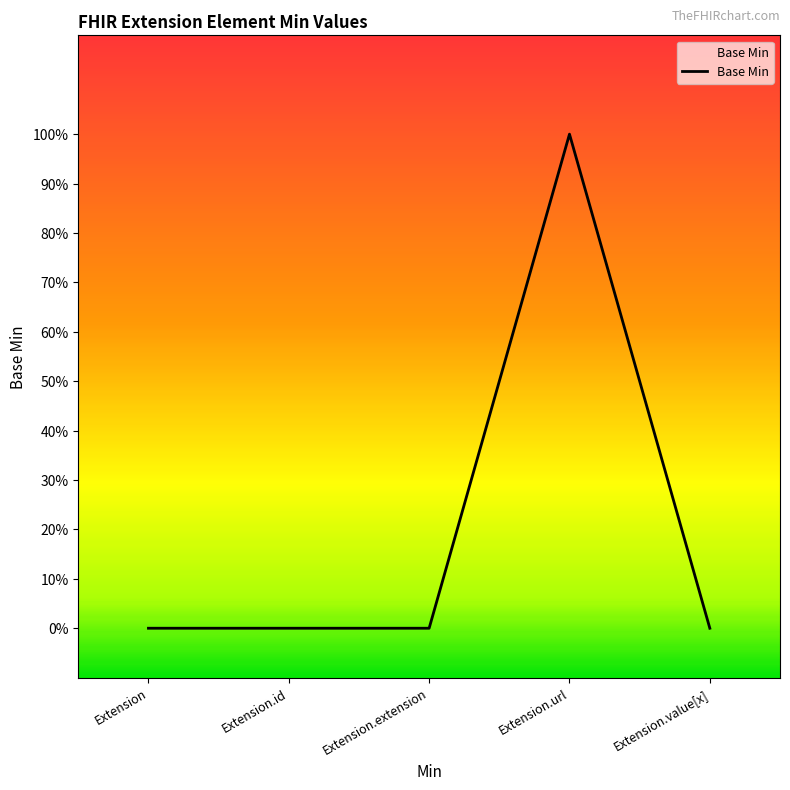

What is the label of the 5th point from the right?

Extension